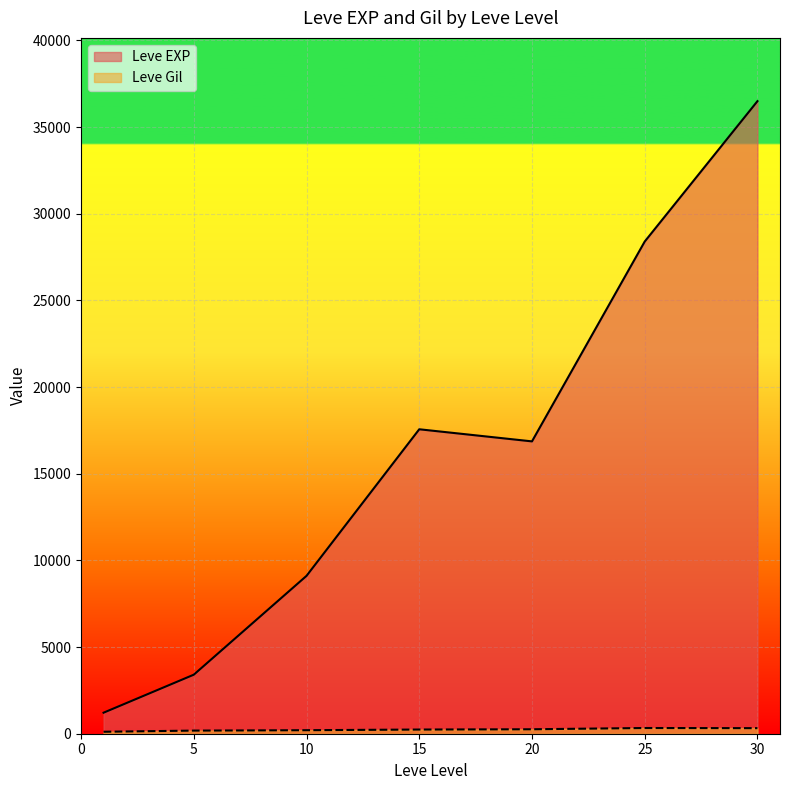

True or false: Leve EXP has more than 1 interior local peaks.

False